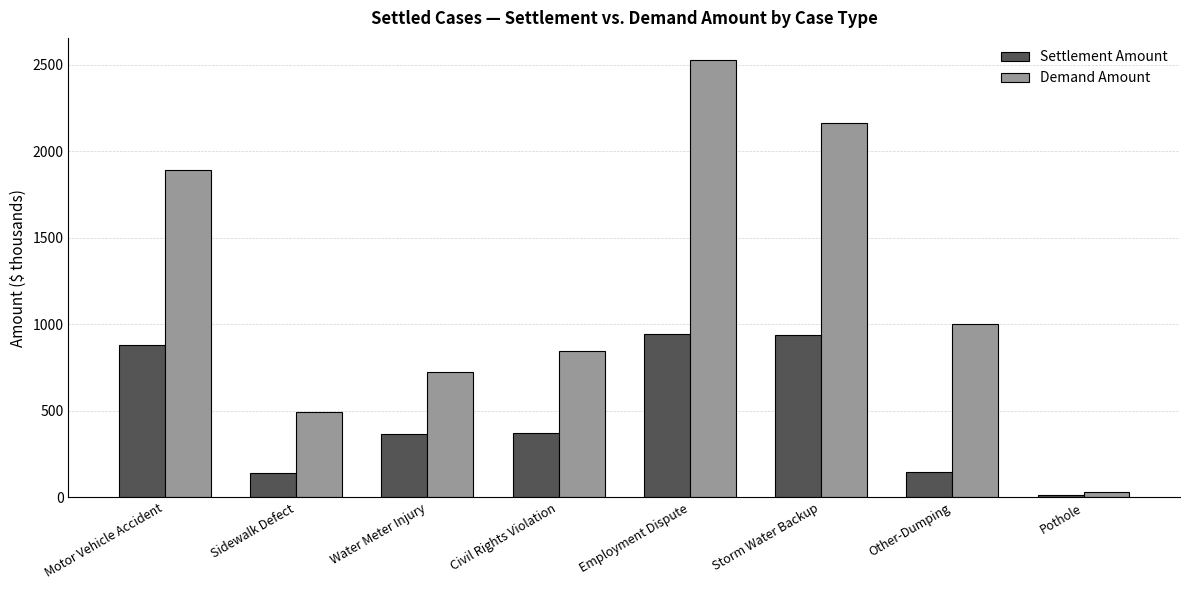

What is the lowest value of the Demand Amount series?

30.0